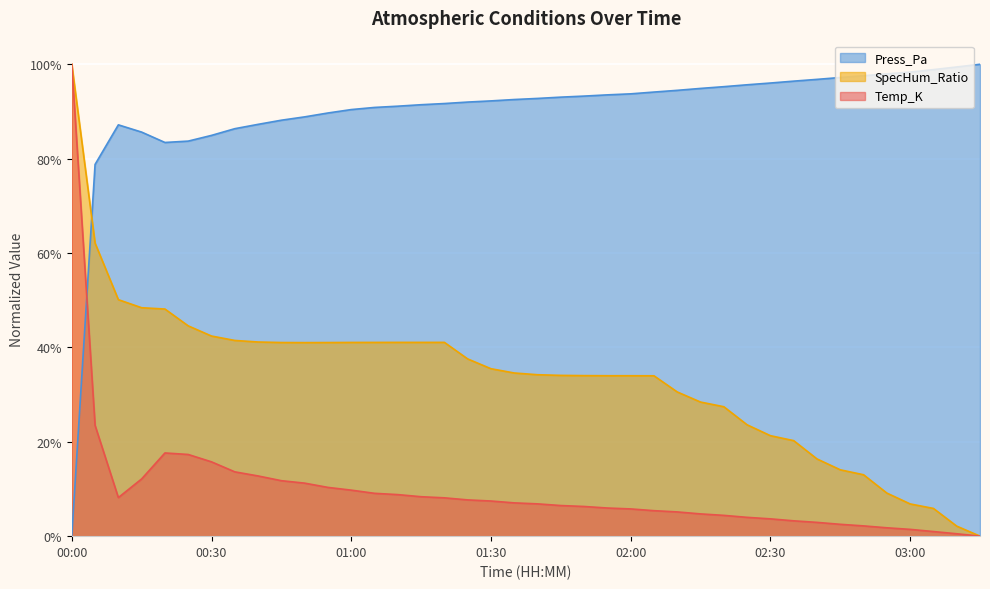

The SpecHum_Ratio series shows 0.0 at 03:15. True or false?

True